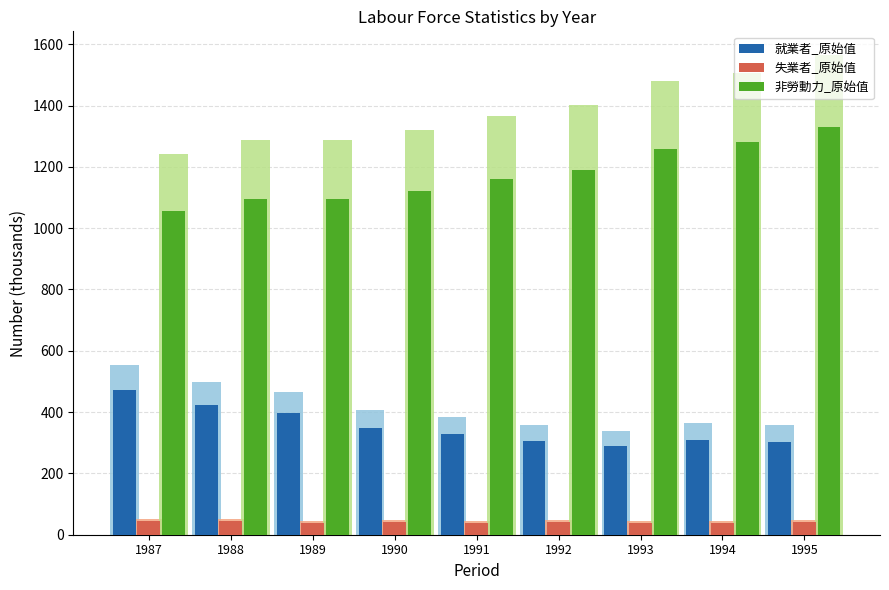

At which category is the sum across all series the highest?

1995